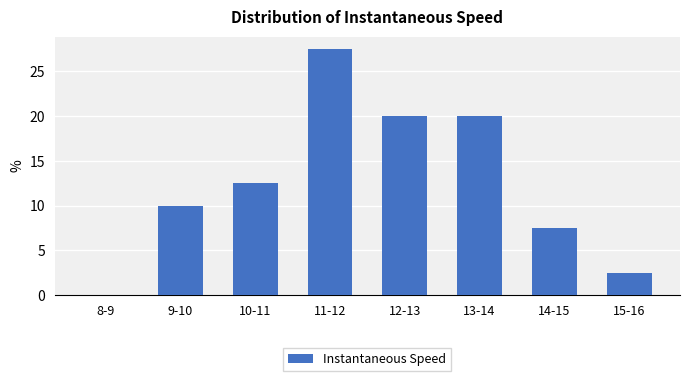

Reading right to left, what are all the values shown in this chart?

15-16=2.5	14-15=7.5	13-14=20.0	12-13=20.0	11-12=27.5	10-11=12.5	9-10=10.0	8-9=0.0